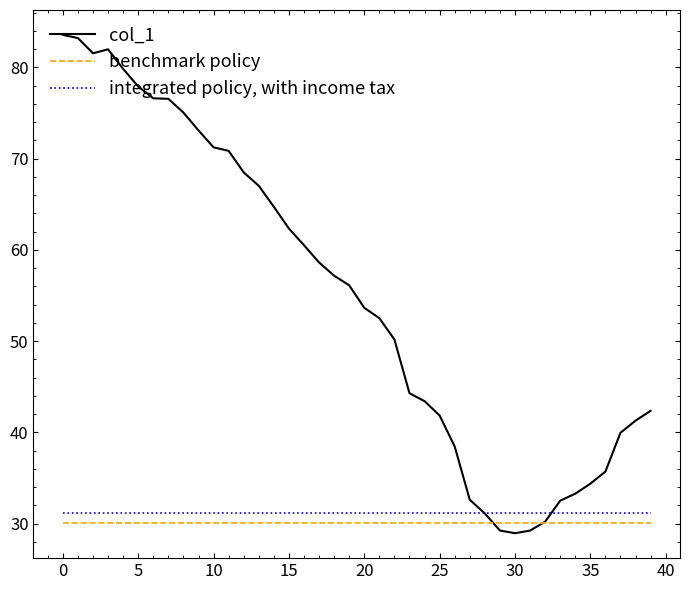

Which series has the largest total across all categories?

col_1